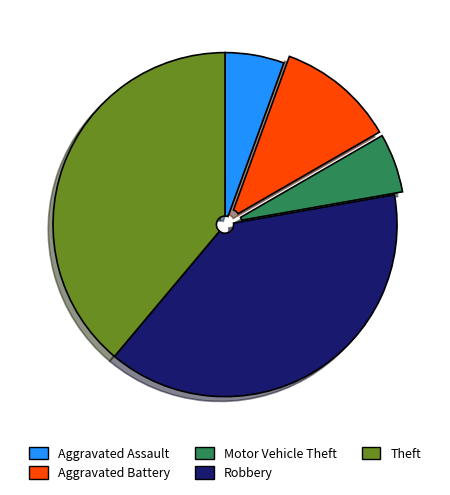

Does Aggravated Battery represent more than half of the total?

No